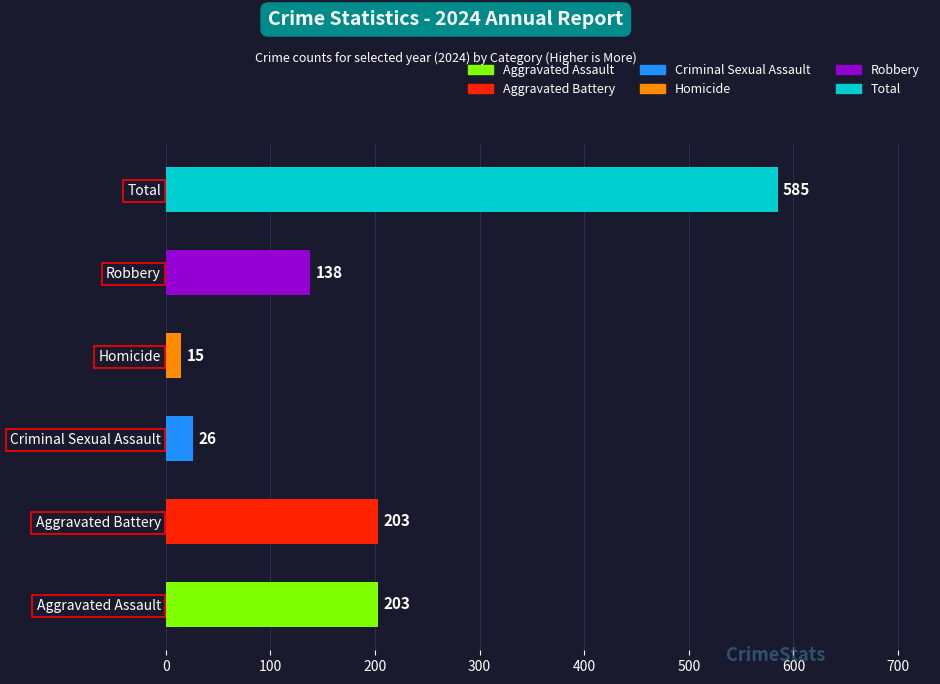

Which label corresponds to the smallest value in the chart?

Homicide